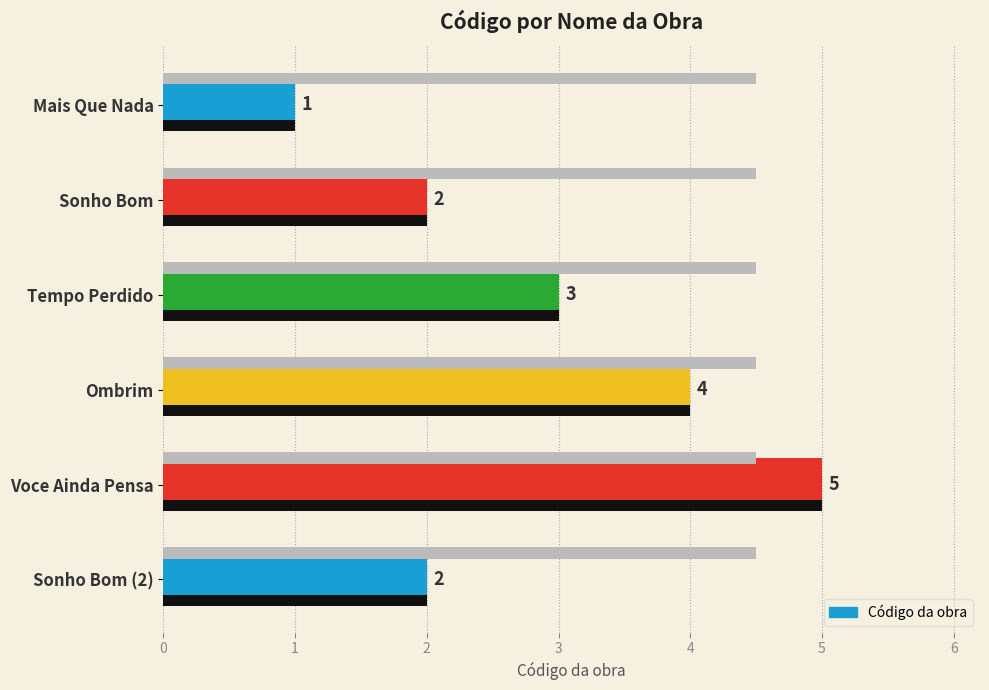

Between Voce Ainda Pensa and Tempo Perdido, which is larger?

Voce Ainda Pensa